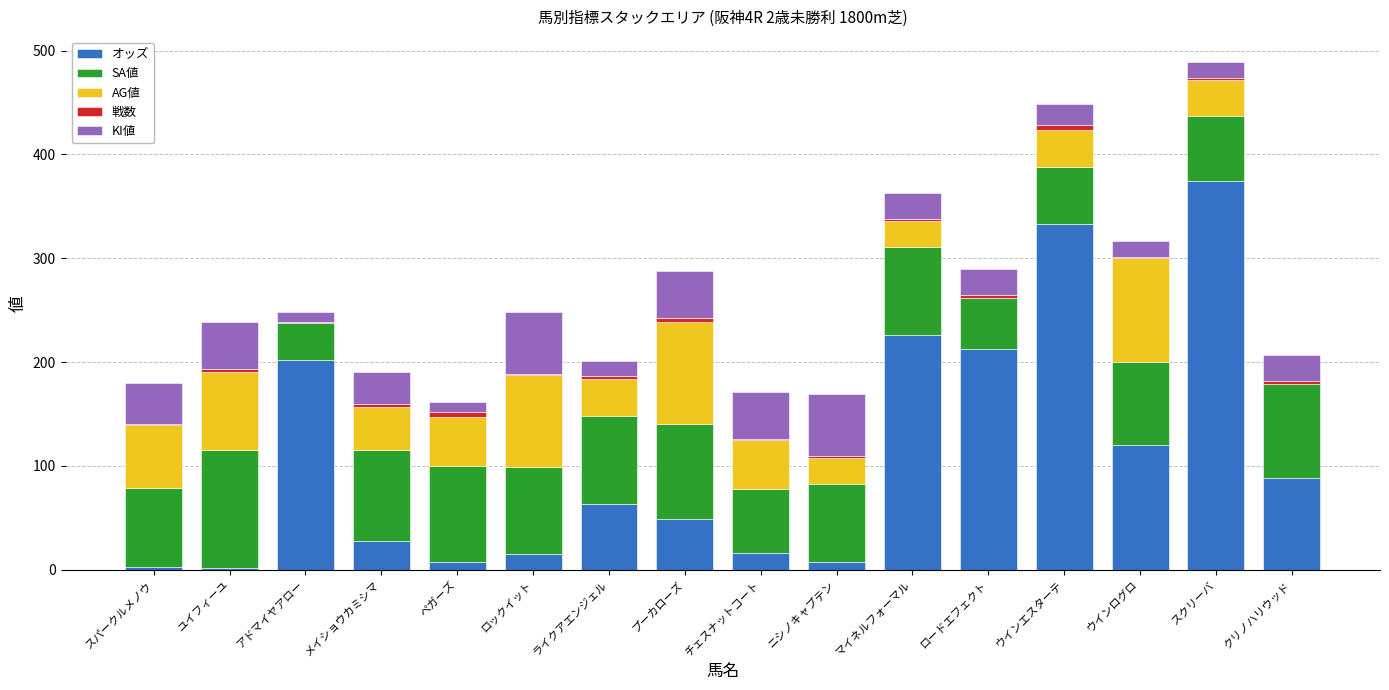

How many data points in オッズ are above 63?

8